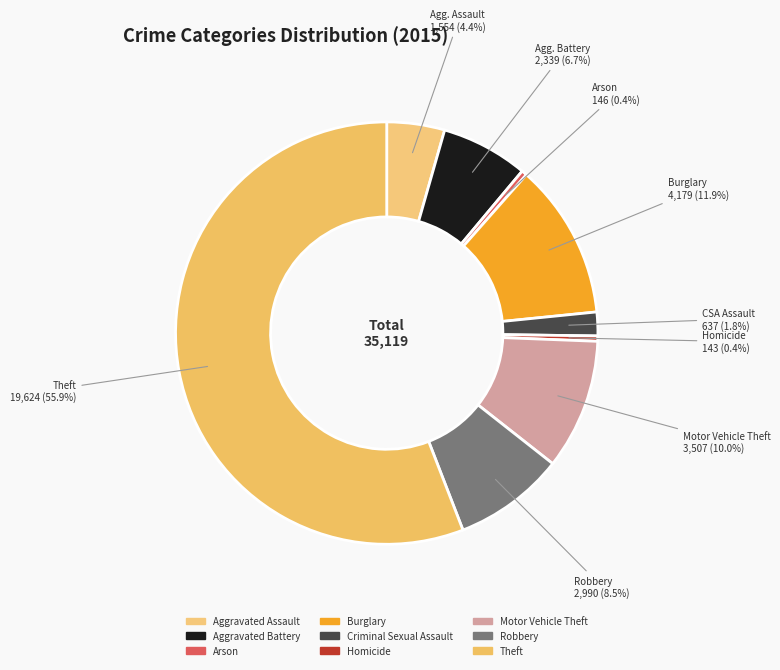

Does Theft account for over 50% of the chart?

Yes